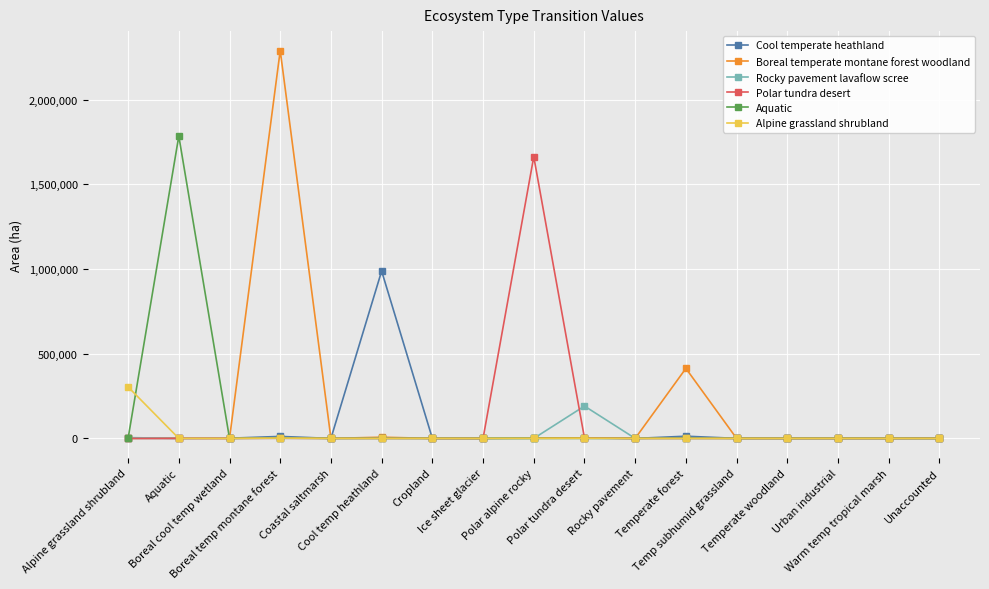

Which series has the widest spread of values?

Boreal temperate montane forest woodland